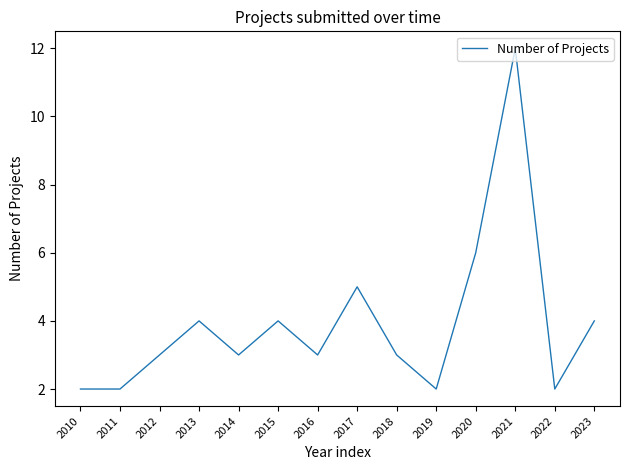

What is the change in value from 2021 to 2022?

-10